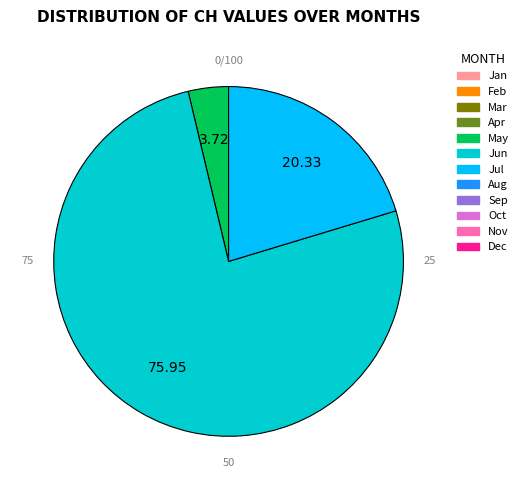

Is there a majority slice in this chart?

Yes